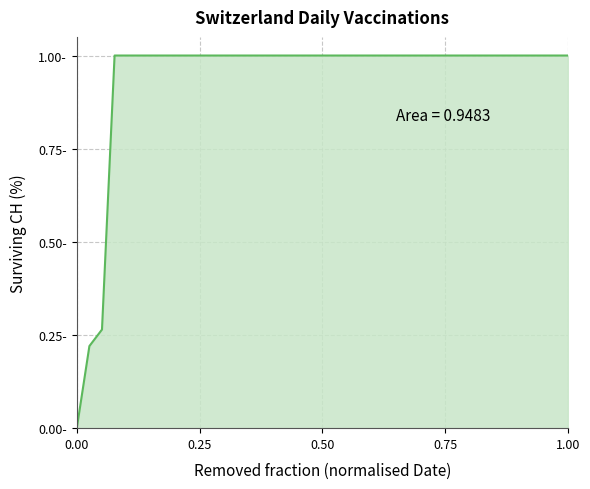

Does the chart display data point markers on the line(s)?

No